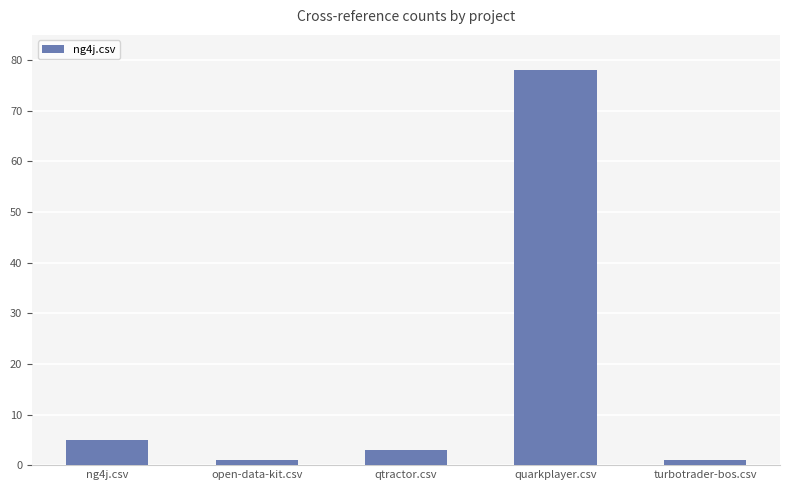

What is the difference between the values at qtractor.csv and quarkplayer.csv?

75